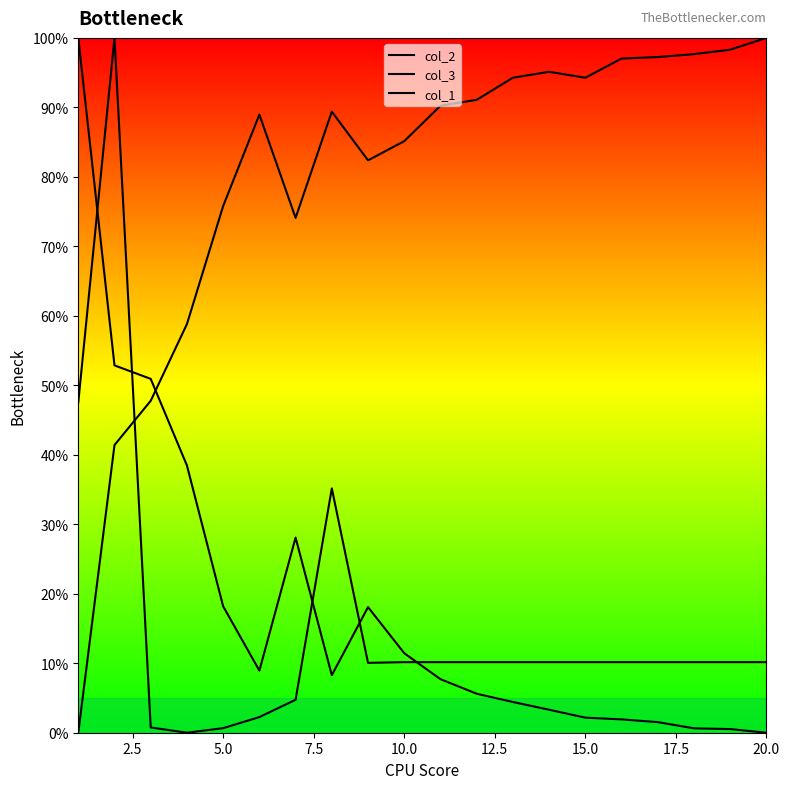

Reading right to left, what are all the values shown in this chart?

col_2: 0.0	0.5	0.6	1.5	1.9	2.2	3.3	4.4	5.6	7.7	11.4	18.1	8.3	28.1	8.9	18.2	38.5	50.9	52.9	100.0
col_3: 10.2	10.2	10.2	10.2	10.2	10.2	10.2	10.2	10.2	10.2	10.2	10.1	35.2	4.7	2.3	0.7	0.0	0.8	100.0	47.5
col_1: 100.0	98.3	97.7	97.2	97.0	94.3	95.1	94.3	91.1	90.2	85.1	82.4	89.4	74.1	89.0	75.8	58.8	47.8	41.4	0.0